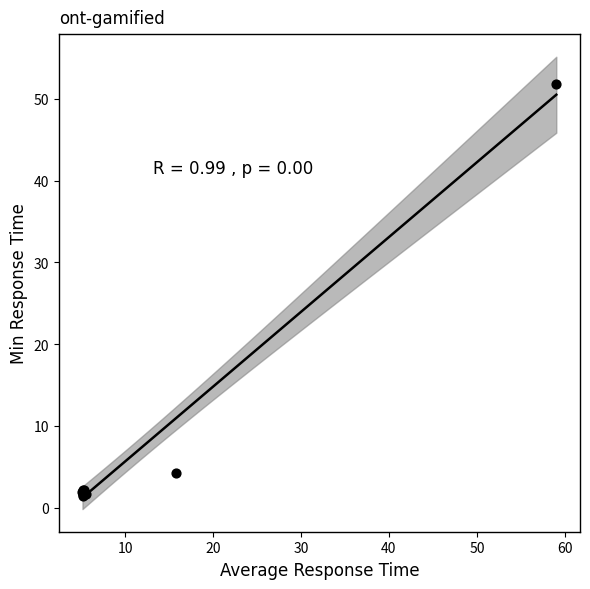

What Y value in the scatter plot is closest to 26?

4.2